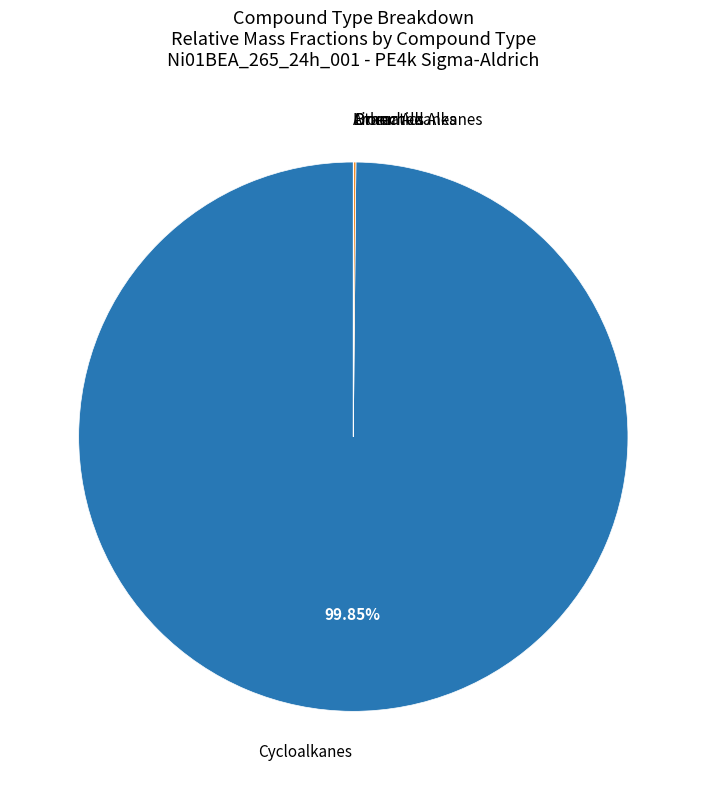

Is there any slice that represents more than half of the pie?

Yes